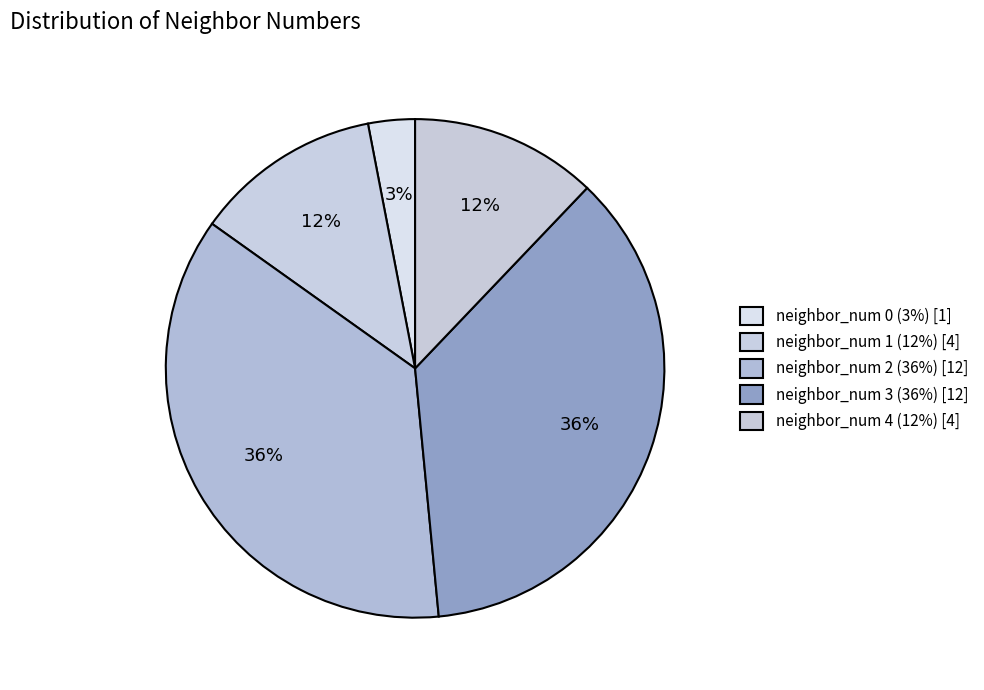

Between neighbor_num 3 and neighbor_num 2, which is larger?

neighbor_num 3